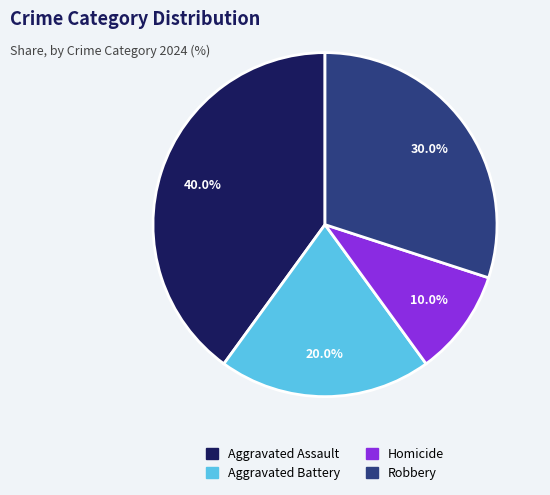

Is it true that Robbery is 30% of the pie?

True